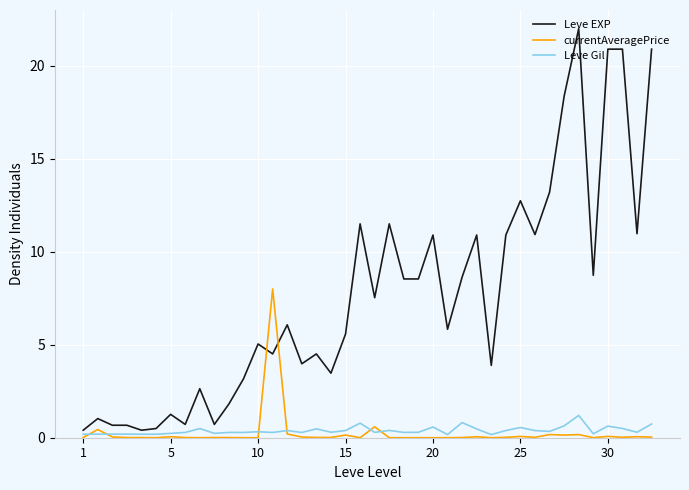

After their last crossing, which series has the higher values: Leve Gil or currentAveragePrice?

Leve Gil